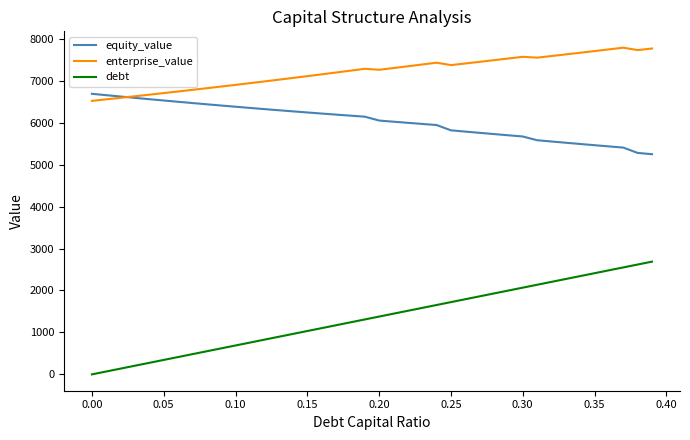

Which series has the largest range (max minus min)?

debt